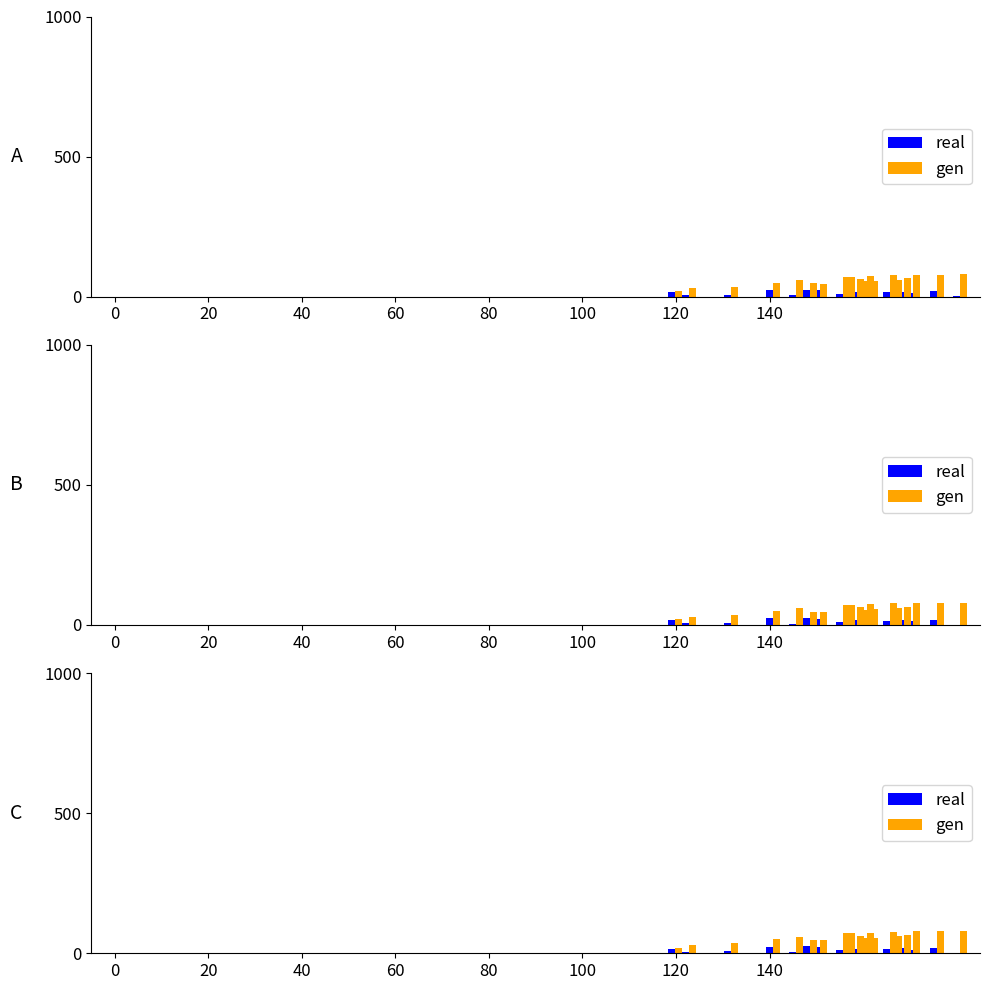

At how many categories does at least one series exceed 54?

17